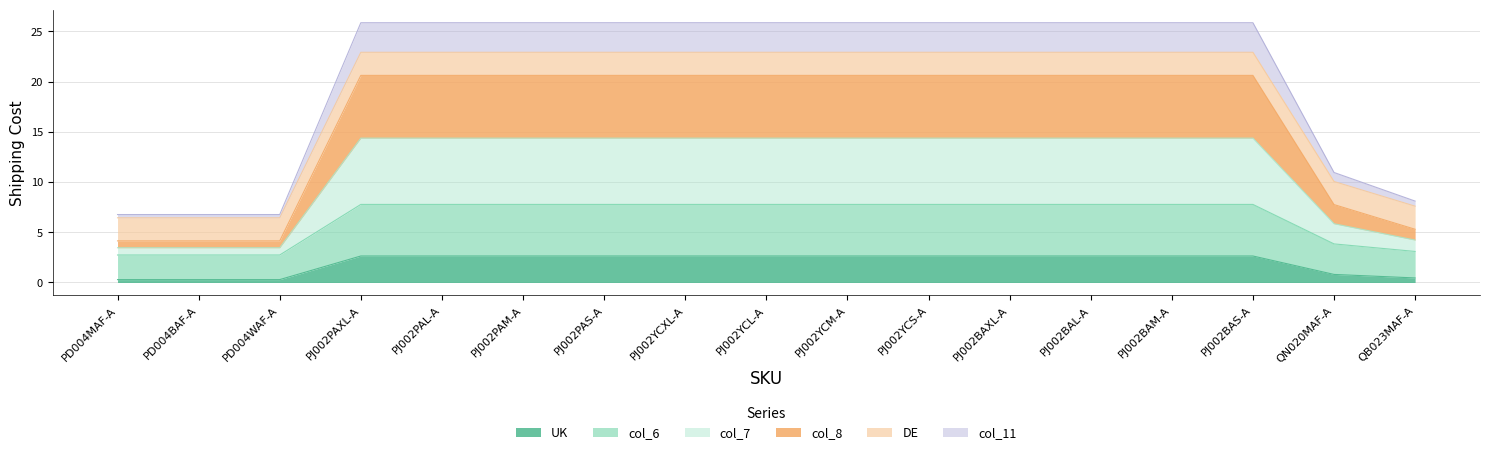

The UK series shows 2.6 at PJ002BAXL-A. True or false?

True